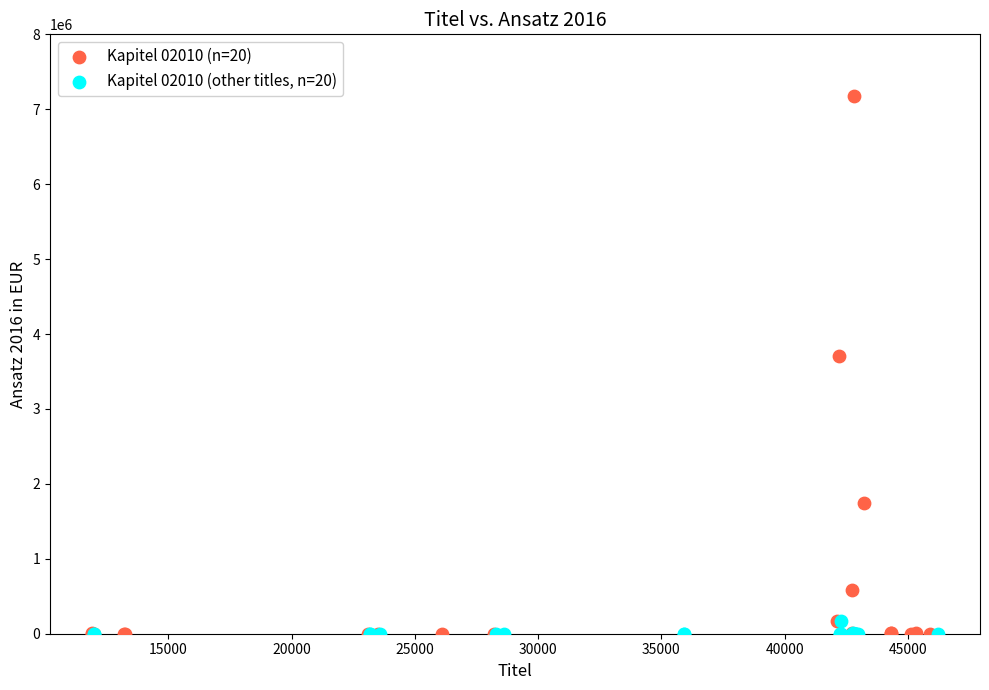

Which series reaches the maximum Y coordinate?

Kapitel 02010 (n=20)